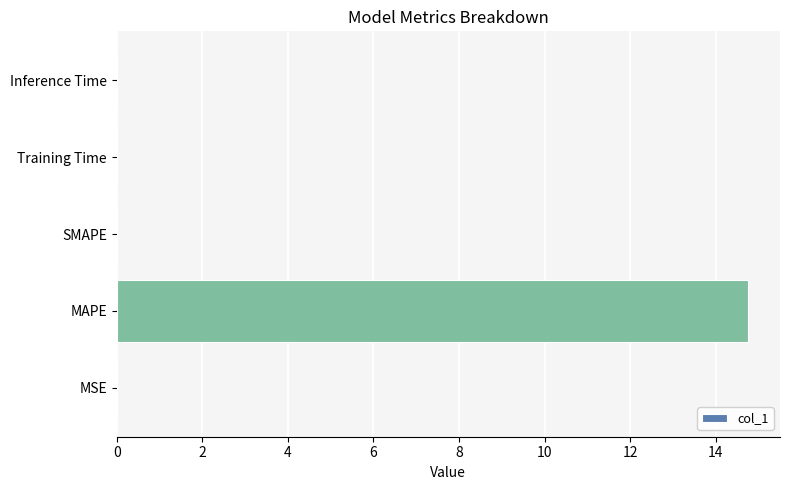

How many categories are shown in the chart?

5